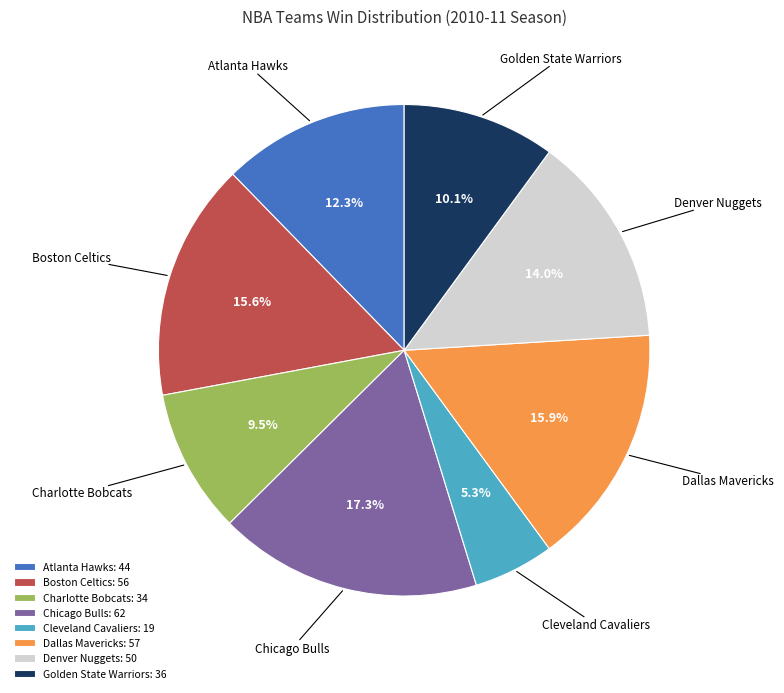

What is the ratio of the value at Charlotte Bobcats: 34 to the value at Dallas Mavericks: 57?

0.6